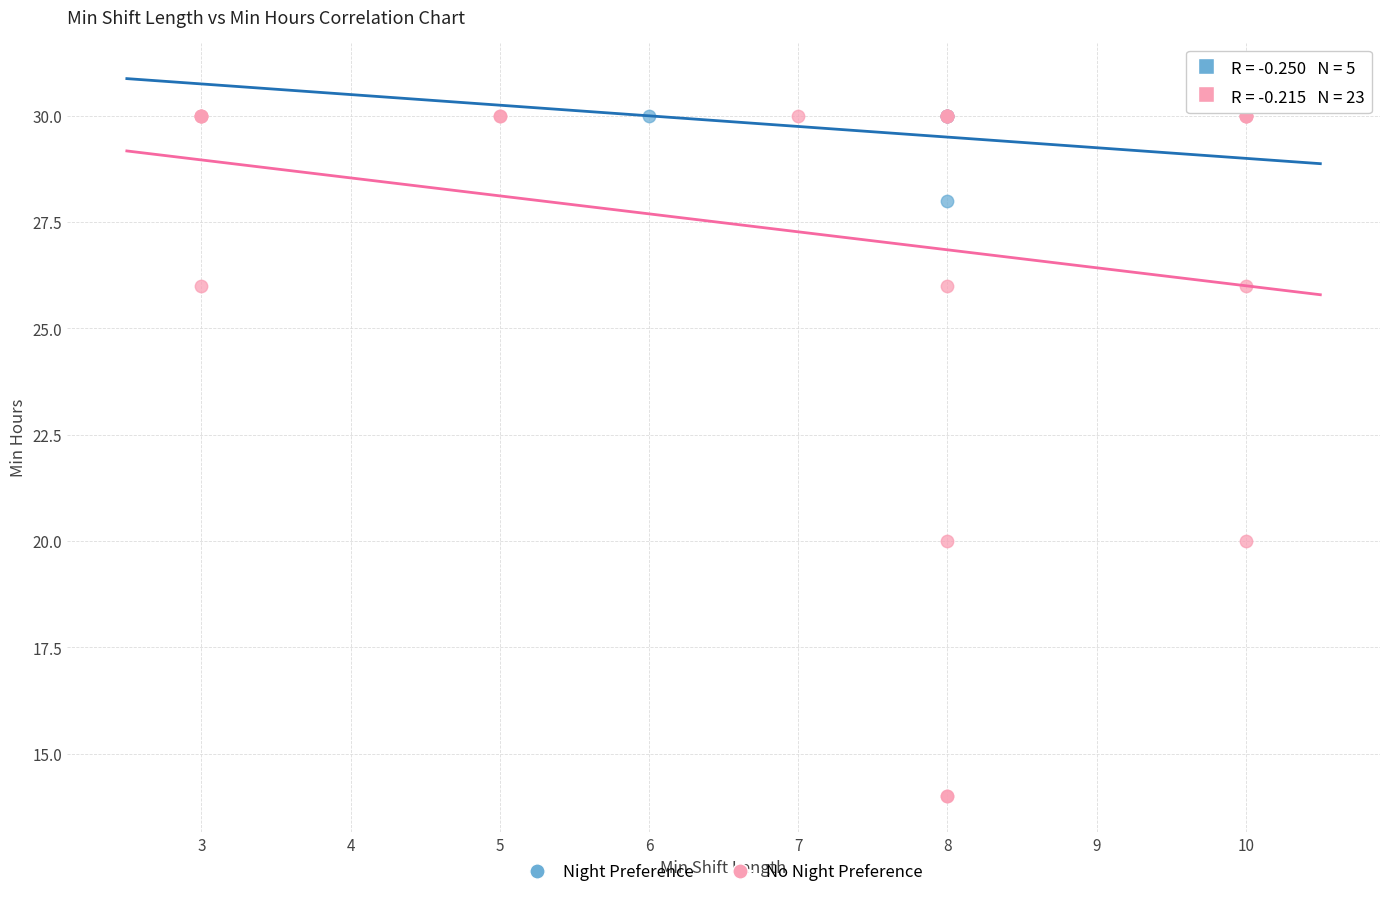

Which series reaches the minimum Y coordinate?

No Night Preference